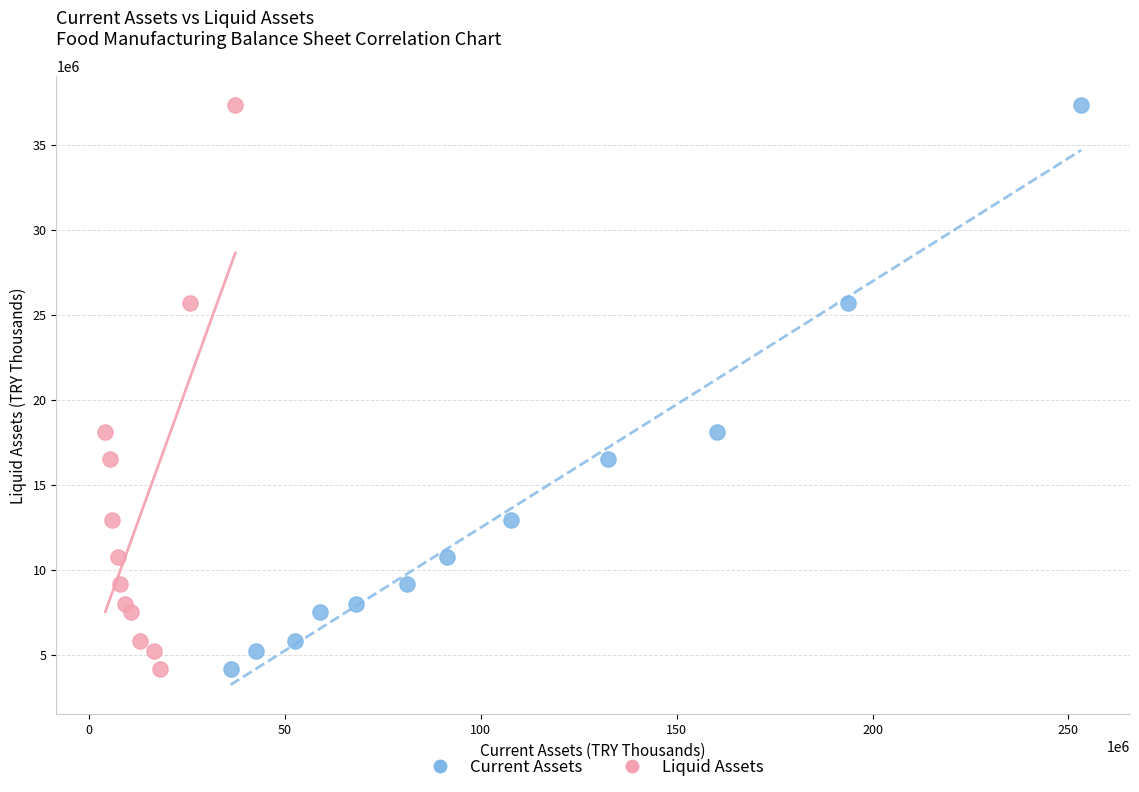

What are all the series names shown in the legend?

Current Assets, Liquid Assets